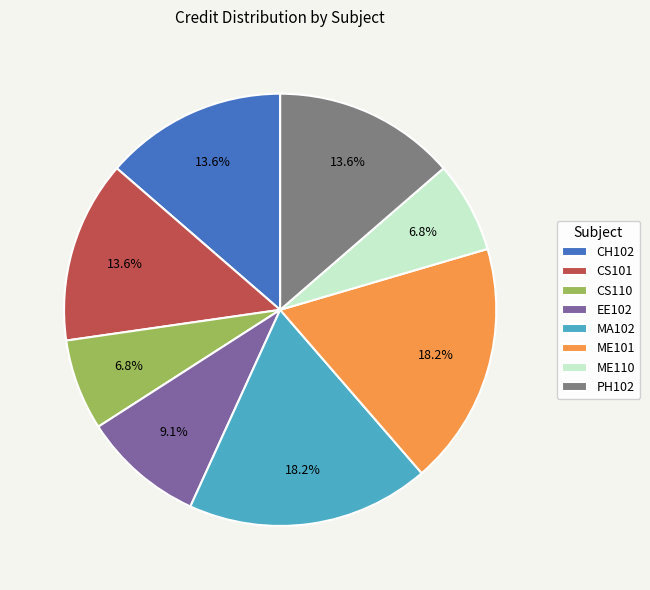

Which has a higher value, CS110 or CH102?

CH102